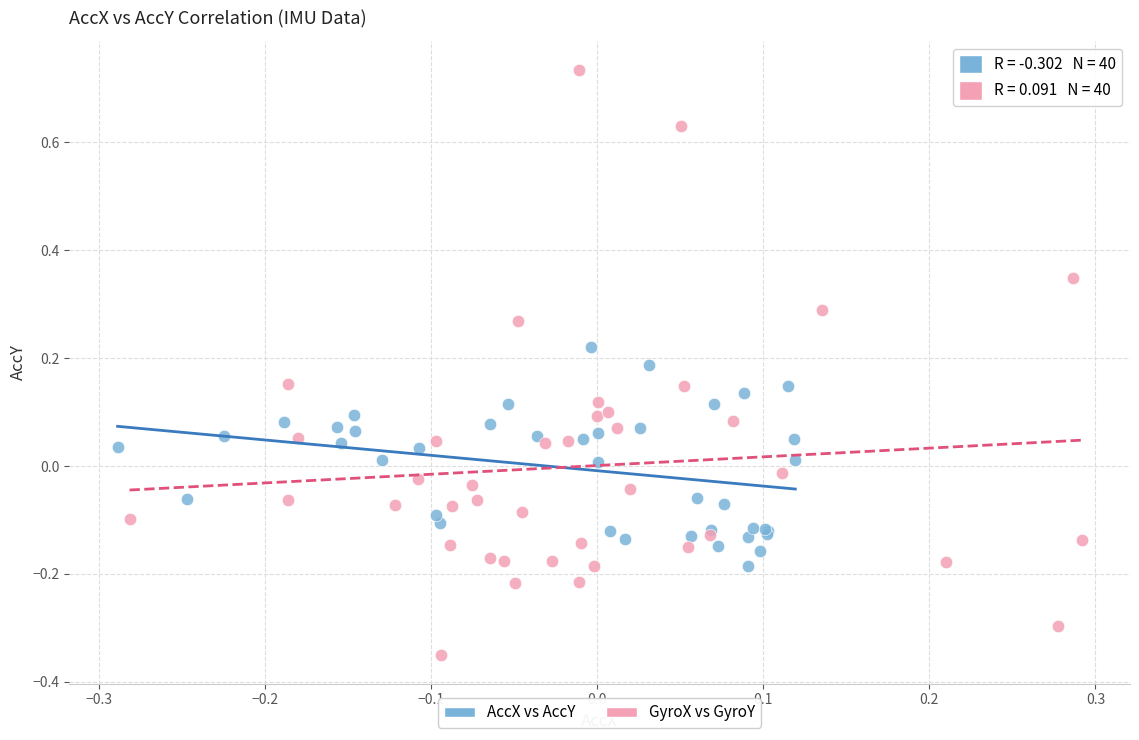

Which series contains the lowest Y value?

GyroX vs GyroY